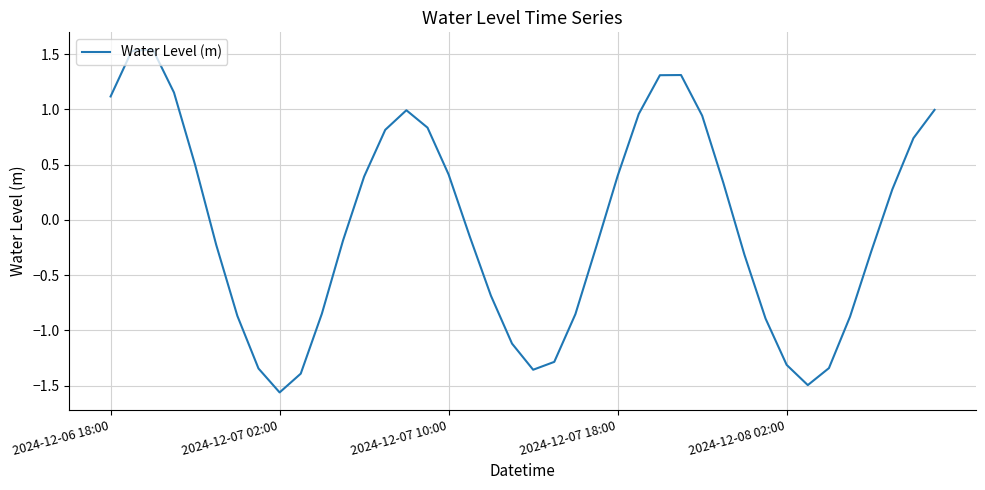

What is the difference between the maximum and minimum values?

3.1